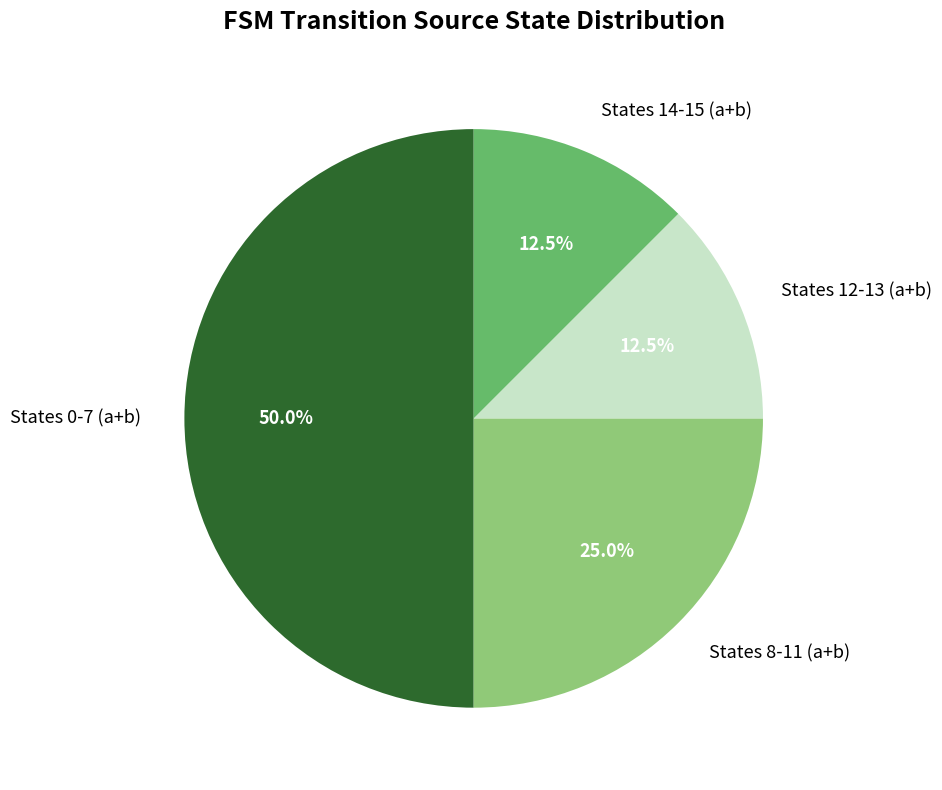

Is States 14-15 (a+b) the majority of the pie?

No